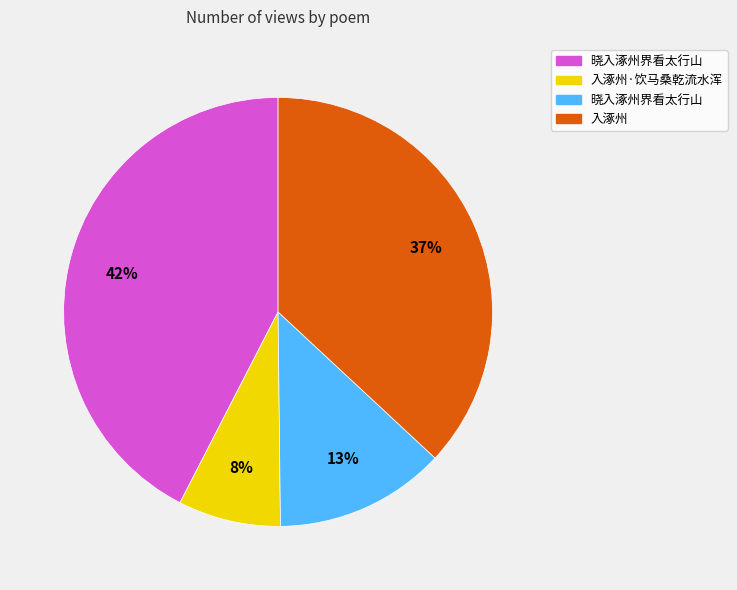

To the nearest percent, what is the average slice percentage?

25%